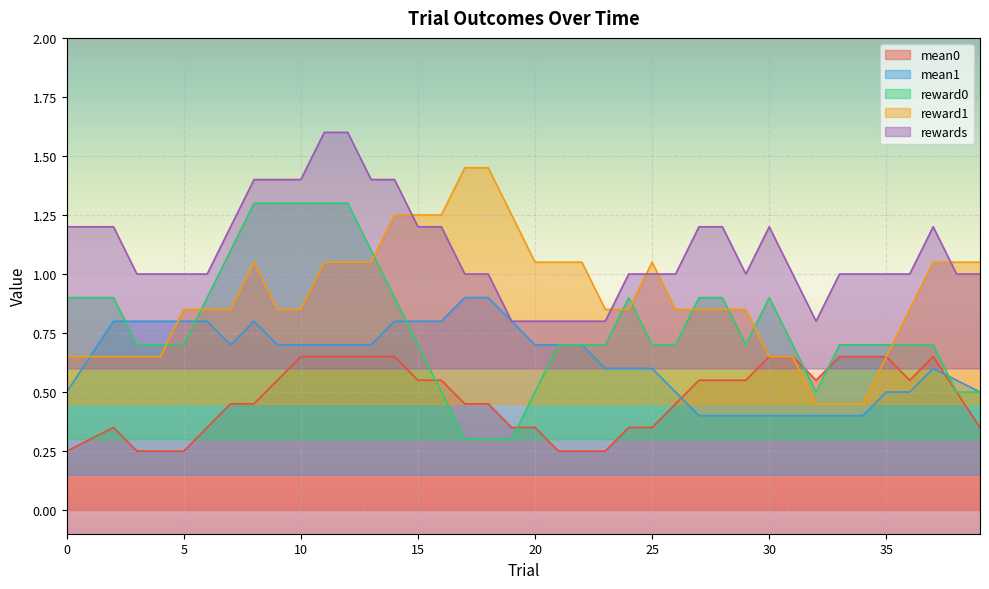

True or false: reward1 has more than 2 interior local peaks.

True